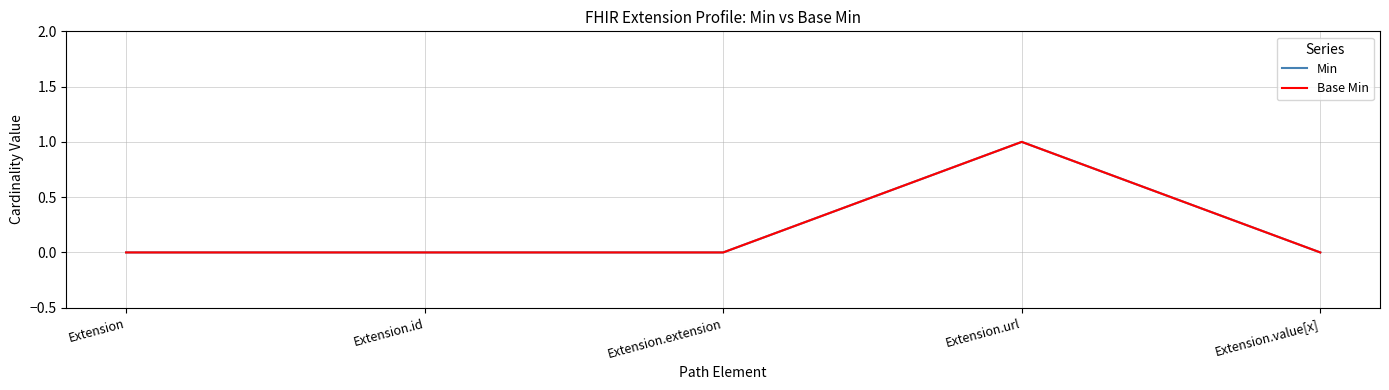

At which label does Base Min reach its minimum?

Extension